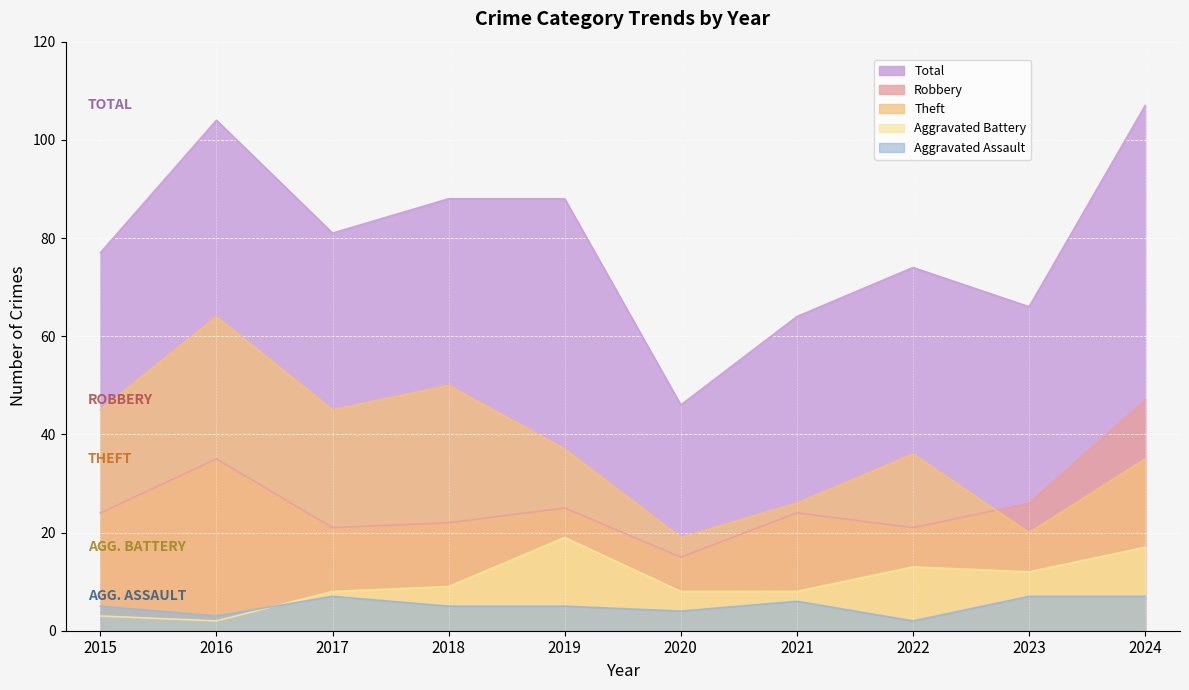

What is the maximum value for Aggravated Battery?

19